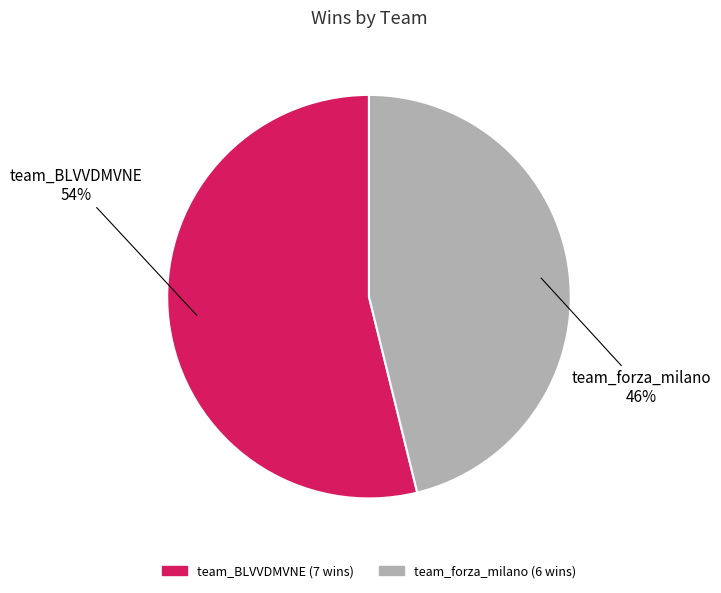

How many segments does this pie chart have?

2